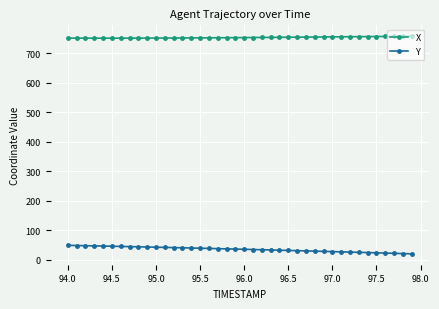

What is the greatest value displayed?

757.8